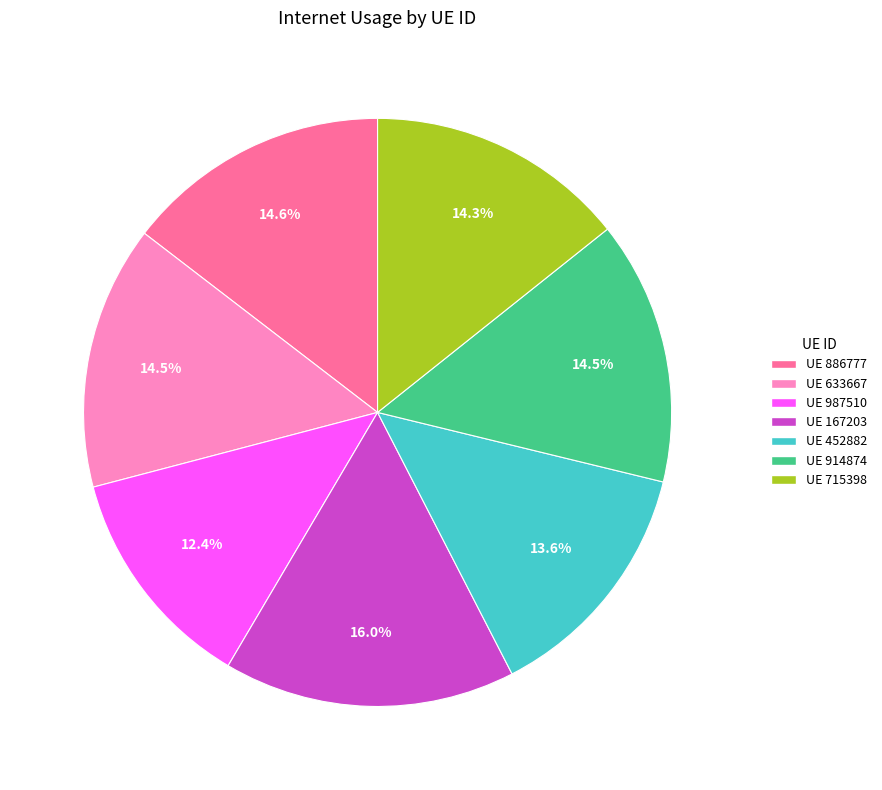

Is there a majority slice in this chart?

No